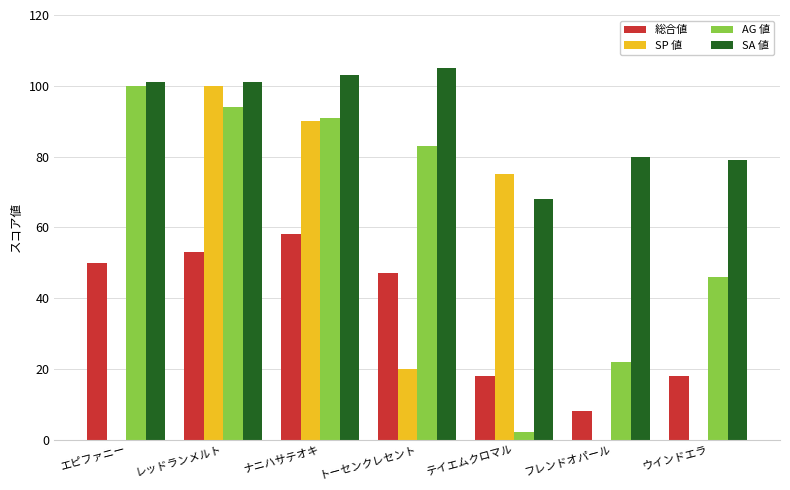

What are all the series names shown in the legend?

総合値, SP 値, AG 値, SA 値